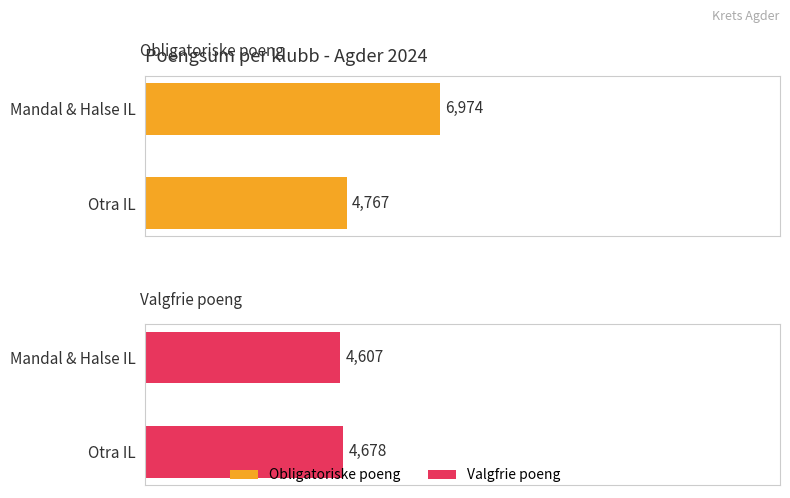

What are all the series names shown in the legend?

Obligatoriske poeng, Valgfrie poeng